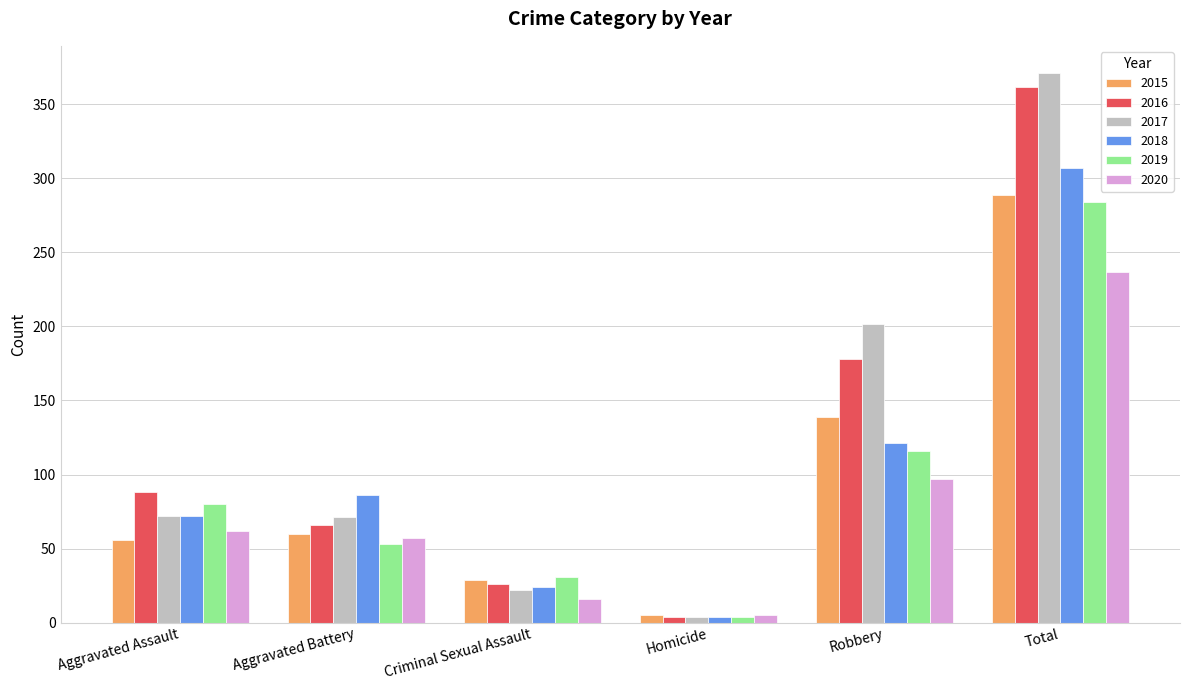

Between Robbery and Total, which series saw the biggest shift?

2018